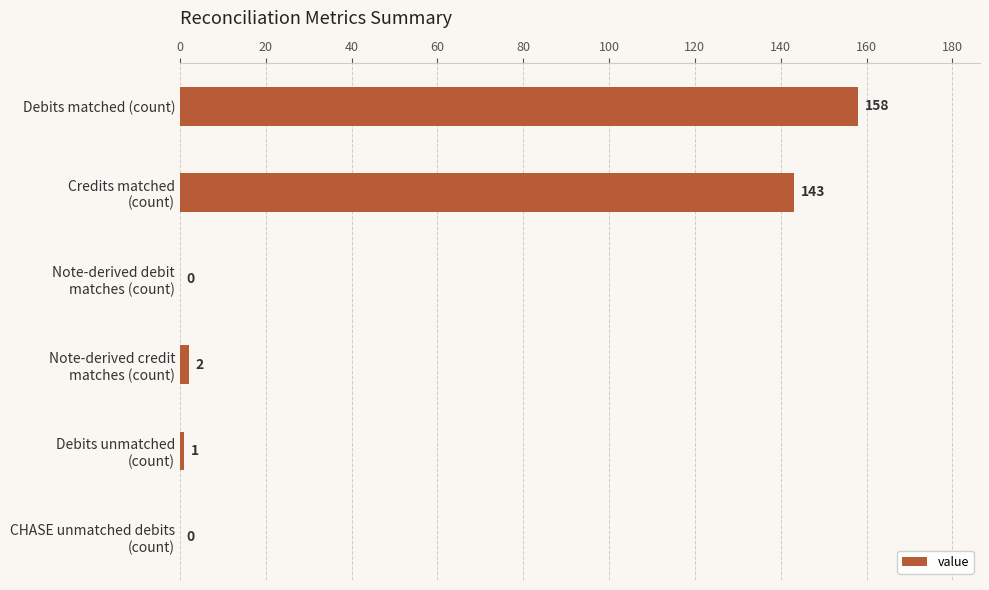

Is it true that the value at Debits matched (count) is 276?

False